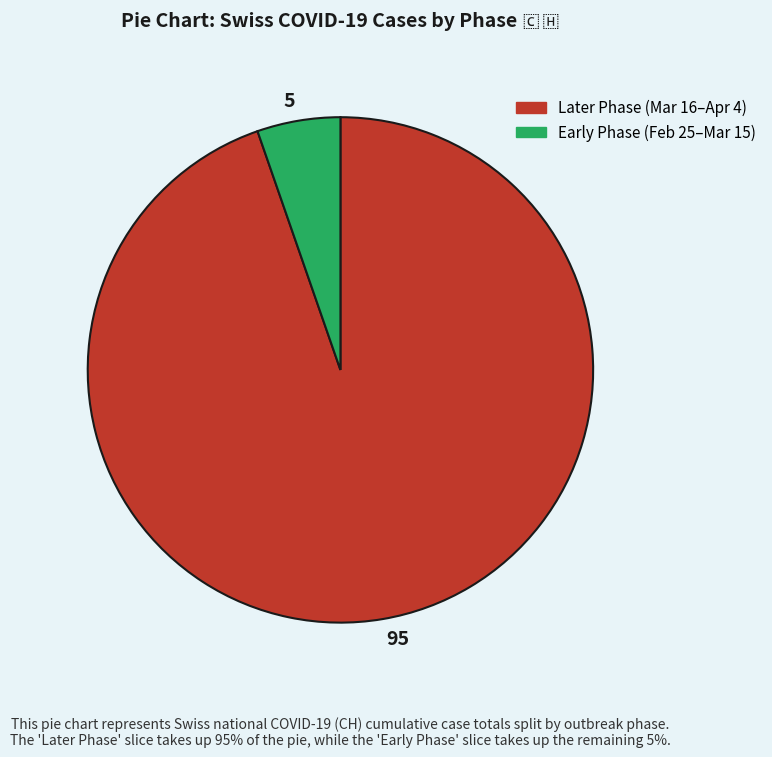

Rank the categories by value from highest to lowest.

95, 5